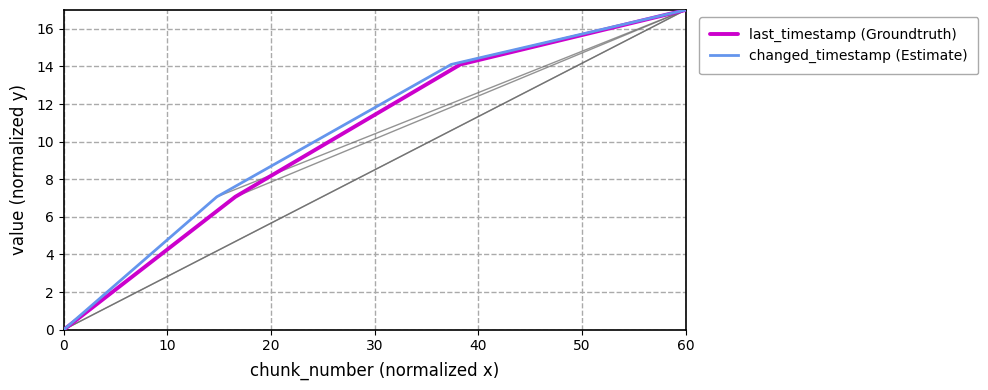

True or false: last_timestamp (Groundtruth) has more than 0 interior local peaks.

False